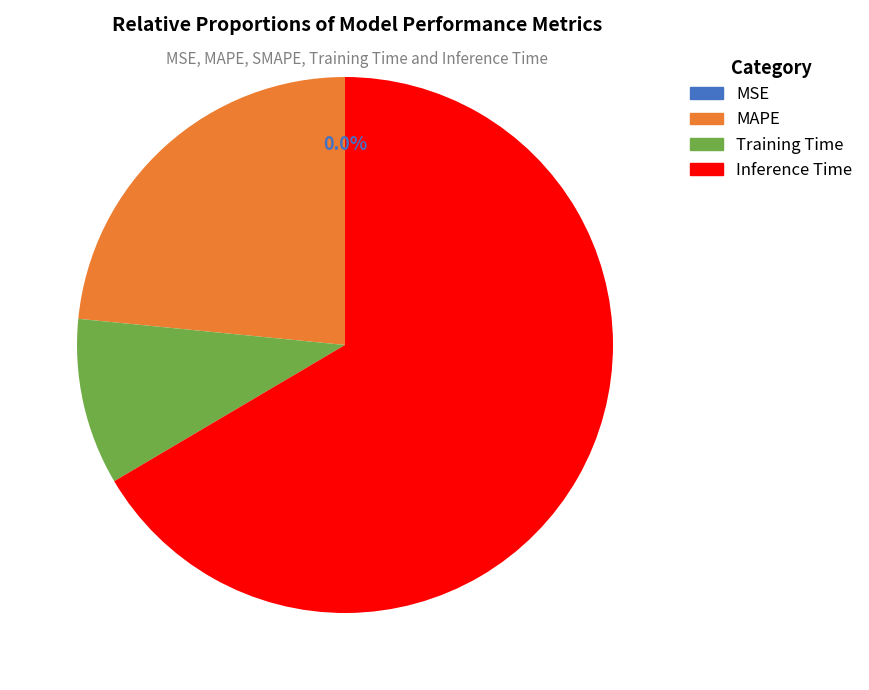

Does any single category account for the majority?

Yes